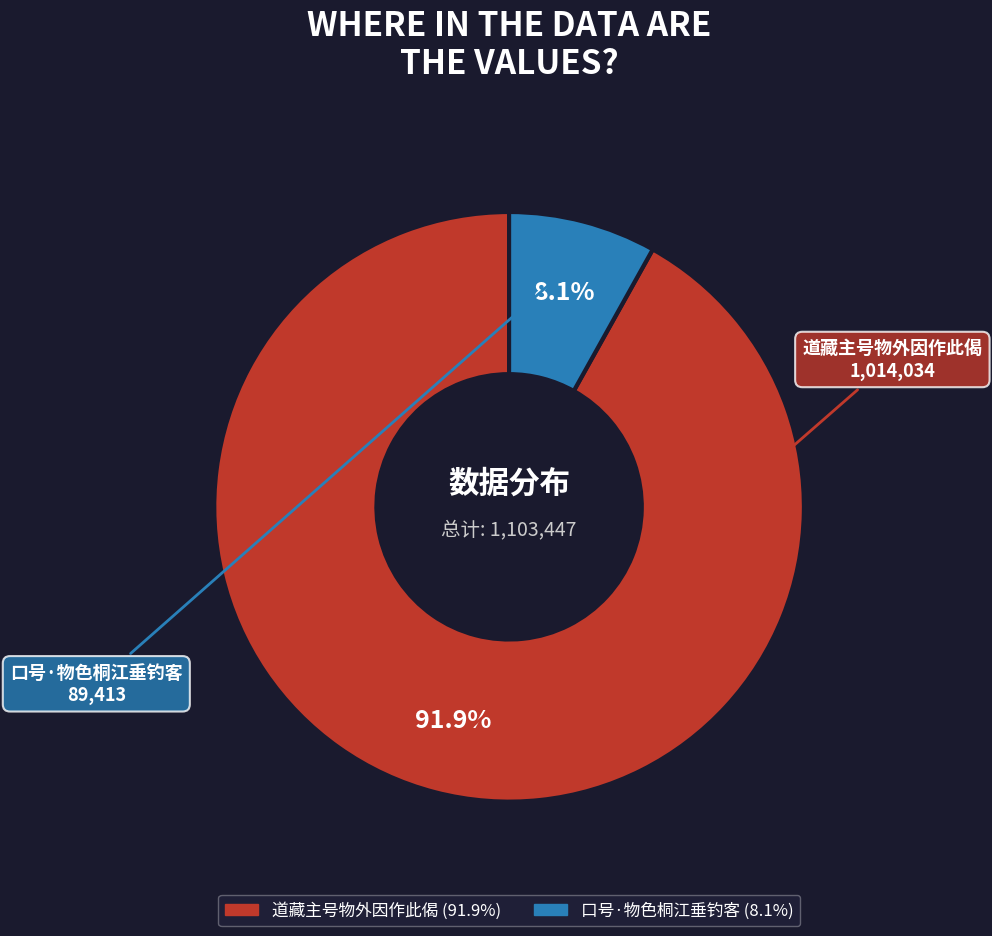

Is it true that 道藏主号物外因作此偈 is 79% of the pie?

False